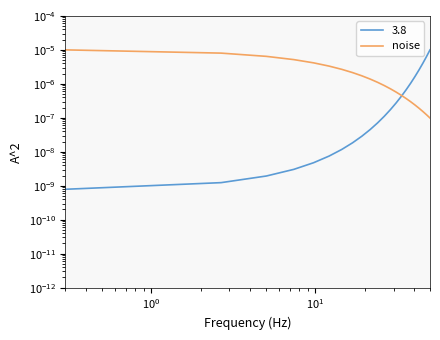

Does the chart display data point markers on the line(s)?

No